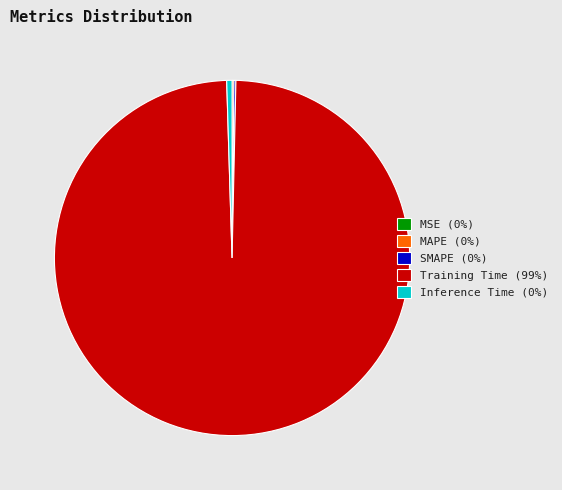

Which category has the biggest portion of the pie?

Training Time